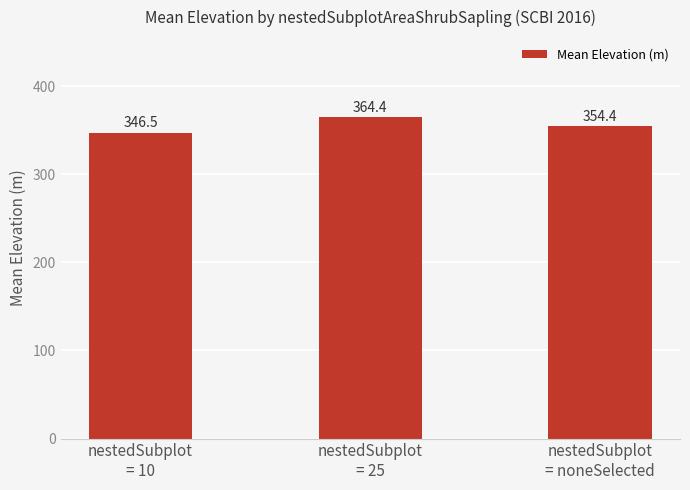

What is the label of the 1st bar from the right?

nestedSubplot
= noneSelected